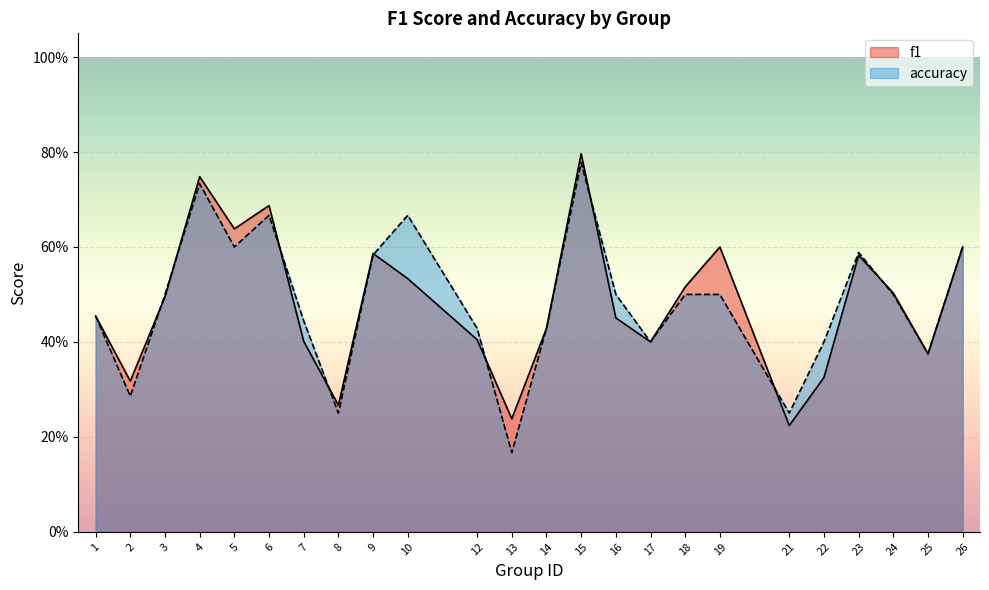

At which category is the sum across all series the highest?

15